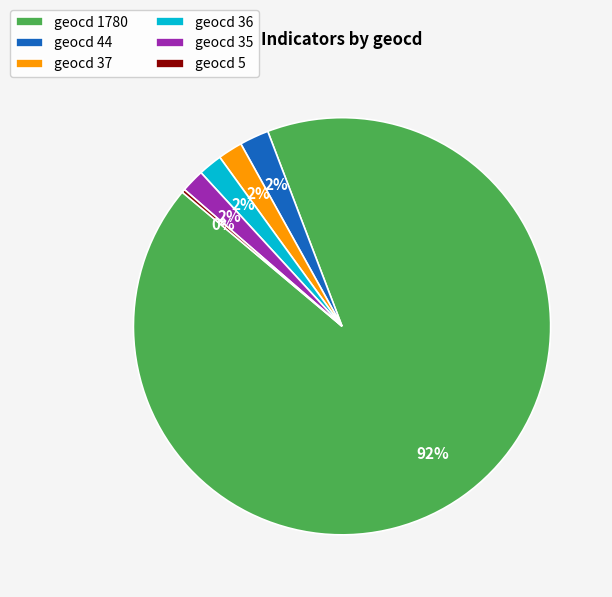

Which category accounts for the majority?

geocd 1780